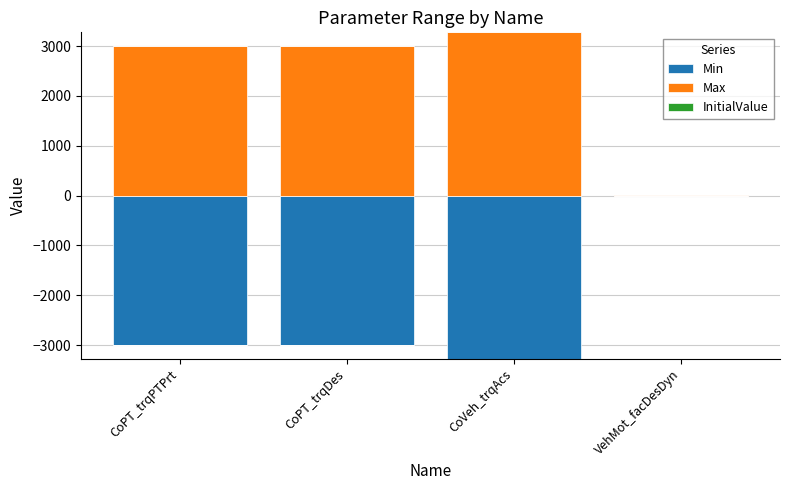

Is it true that Max equals 809.7 at CoVeh_trqAcs?

False